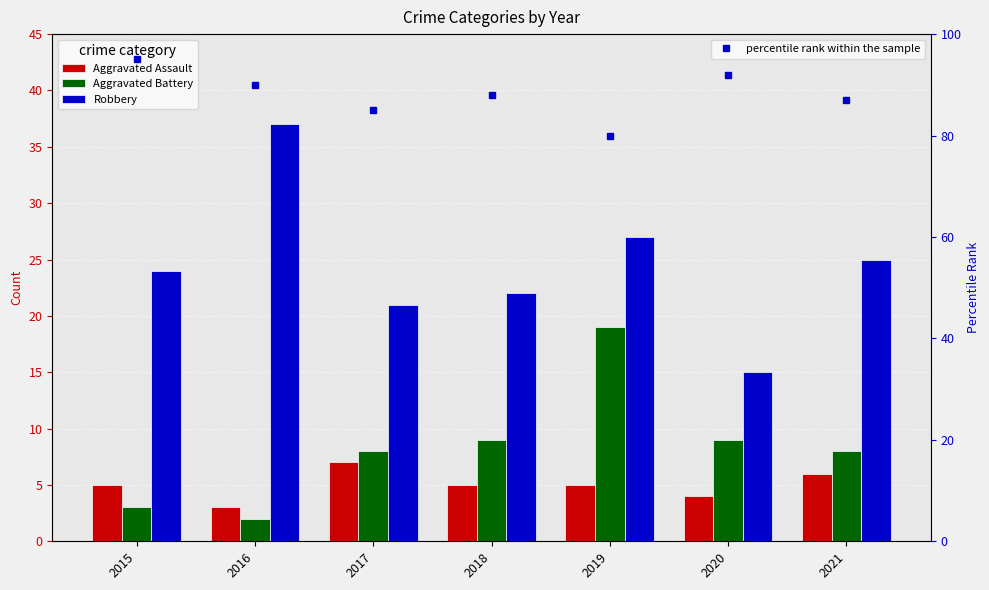

At 2017, list the series in order from largest to smallest.

percentile rank within the sample, Robbery, Aggravated Battery, Aggravated Assault